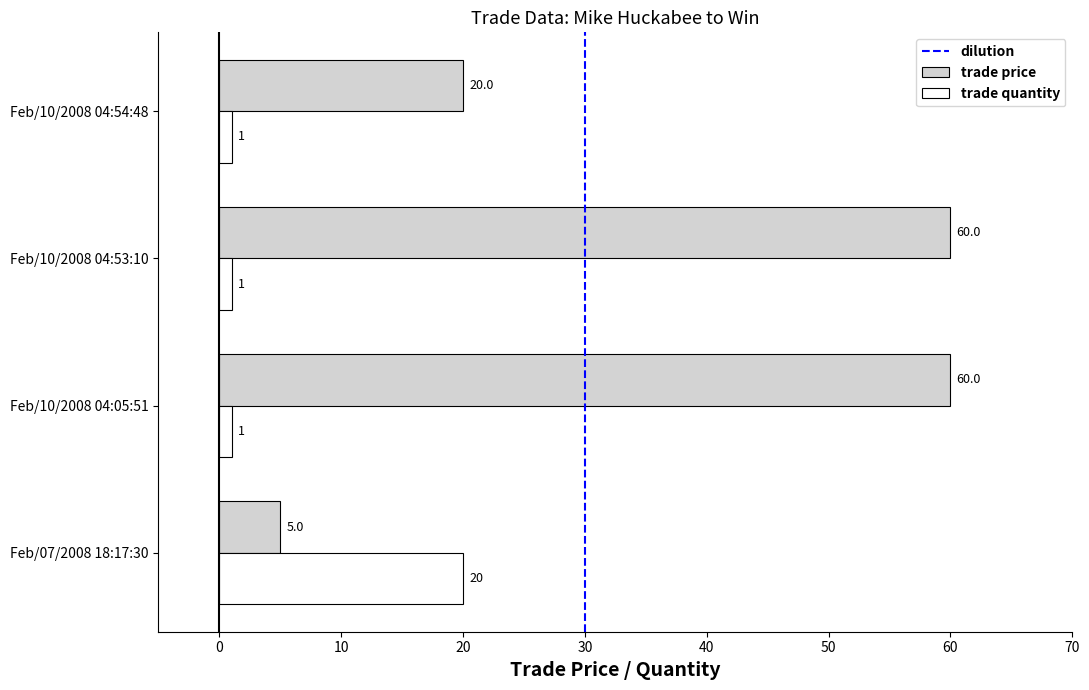

How many trade quantity values are between 1 and 20?

4